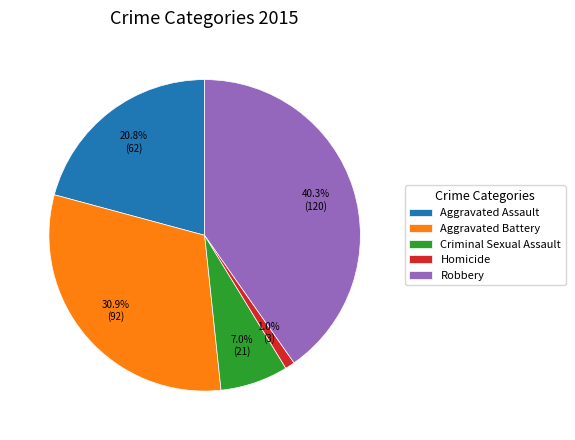

Between Criminal Sexual Assault and Robbery, which is larger?

Robbery